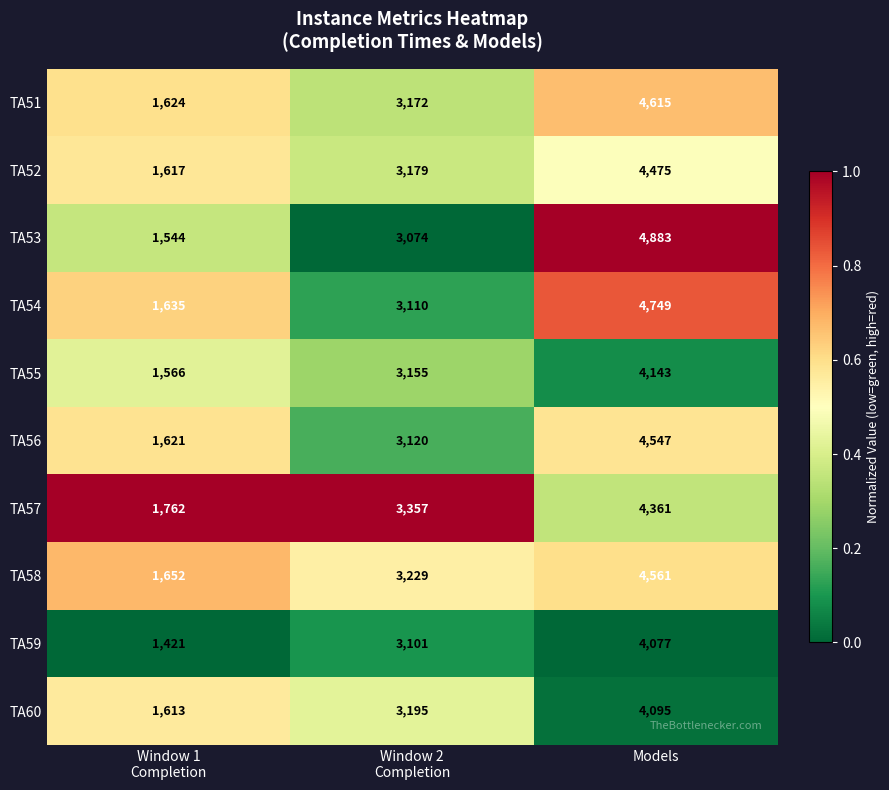

Which category has the highest value in the TA56 series?

Models